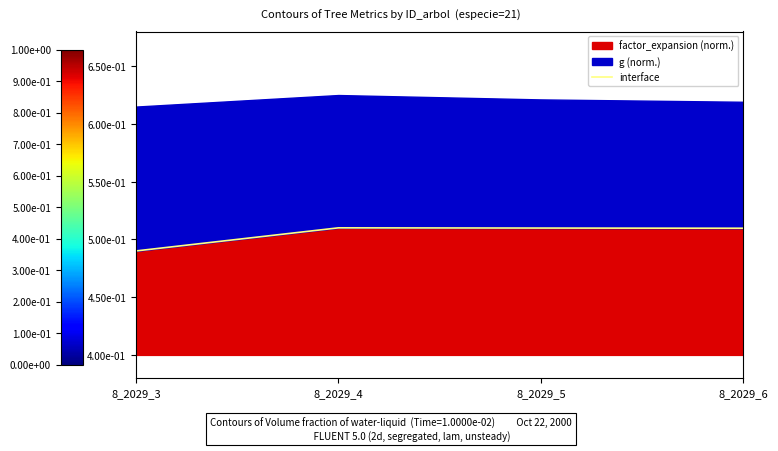

What is the value of the 3rd point from the left?

0.5